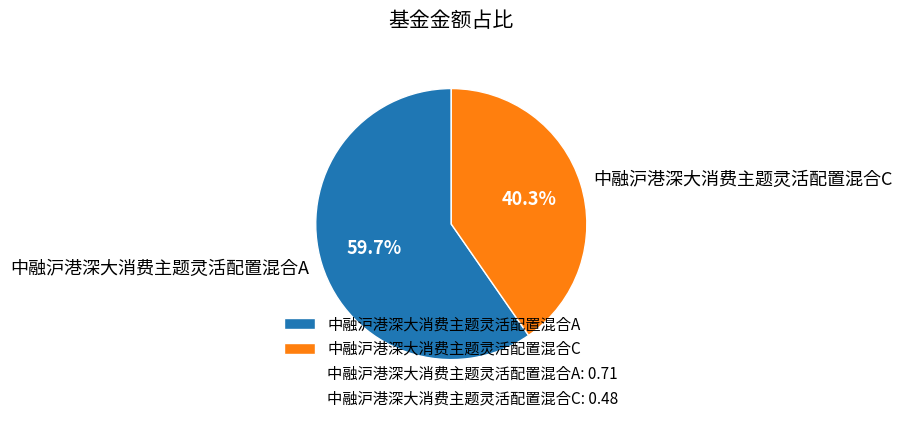

To the nearest percent, what is the combined percentage of 中融沪港深大消费主题灵活配置混合C and 中融沪港深大消费主题灵活配置混合A?

100%